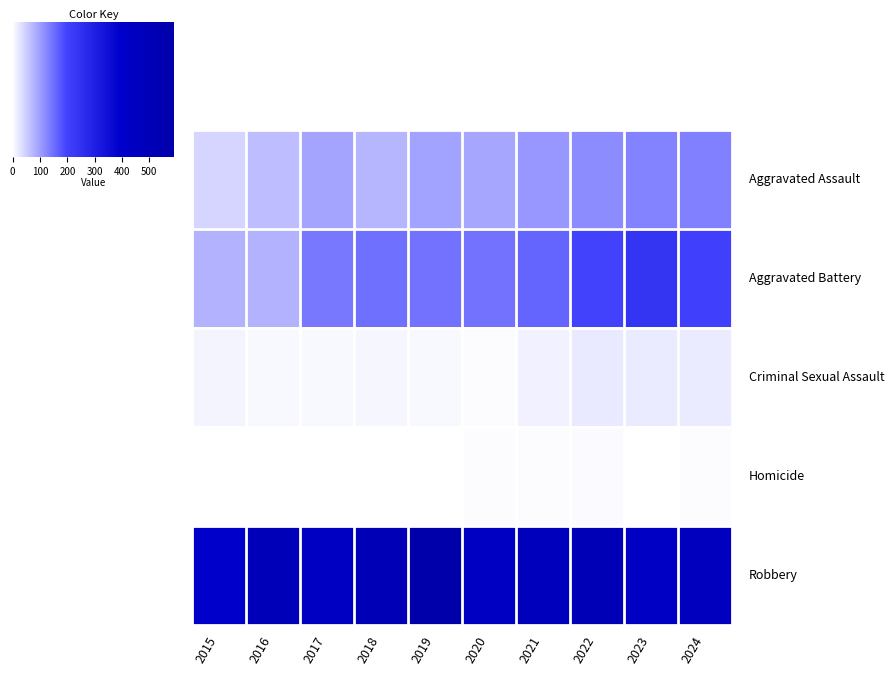

Rank the series by their maximum value, from lowest to highest.

Homicide, Criminal Sexual Assault, Aggravated Assault, Aggravated Battery, Robbery